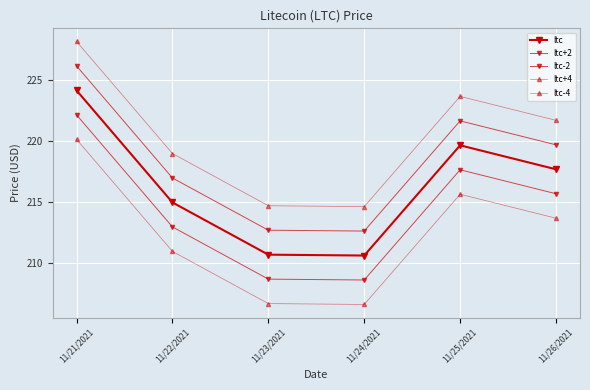

True or false: ltc-4 and ltc cross at least once.

False